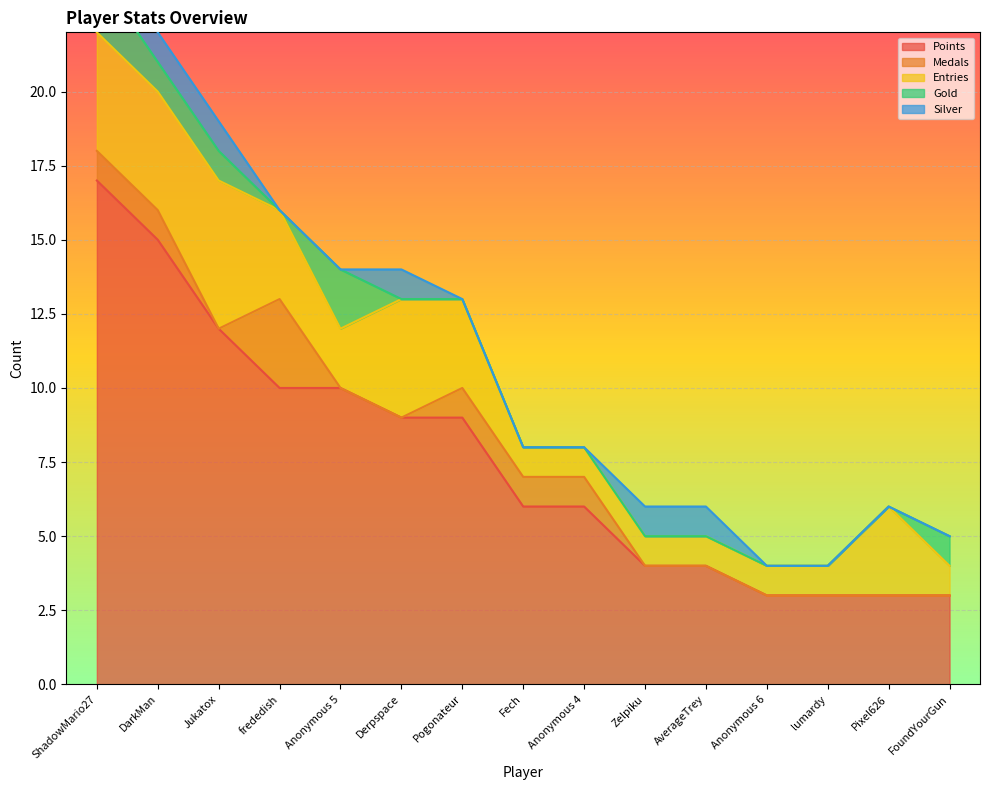

What is the difference between the maximum and minimum values in the Points series?

14